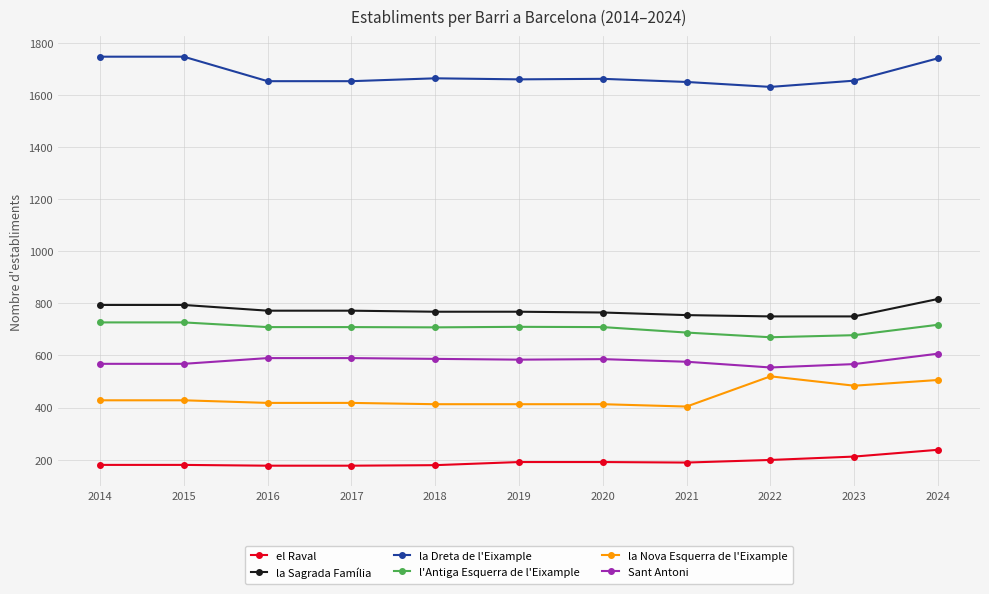

How many data points in la Sagrada Família are less than 768?

4